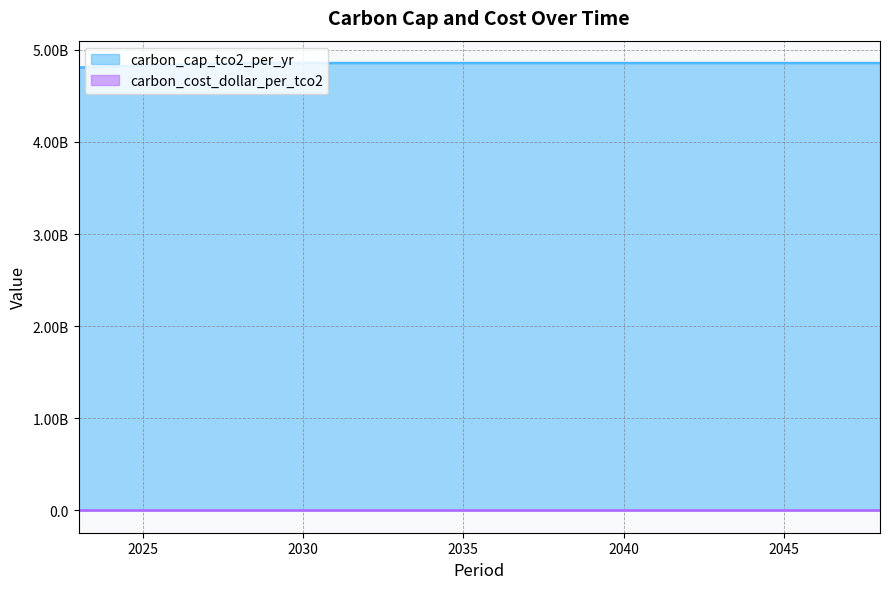

Reading right to left, what are all the values shown in this chart?

2048=4856000000.0	2043=4856000000.0	2038=4856000000.0	2033=4856000000.0	2028=4856000000.0	2023=4807093401.8